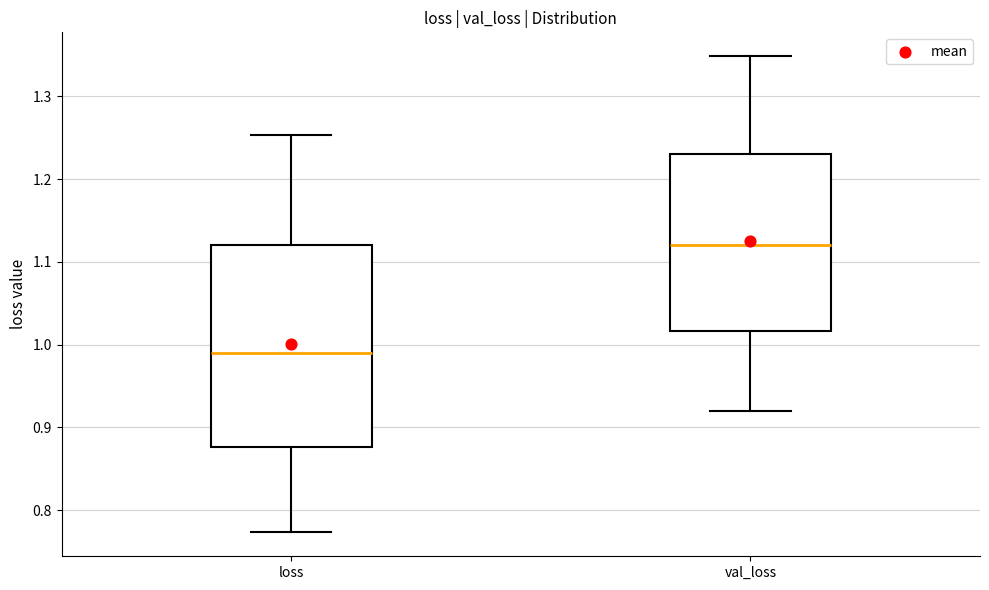

Which box's median line is the highest?

val_loss